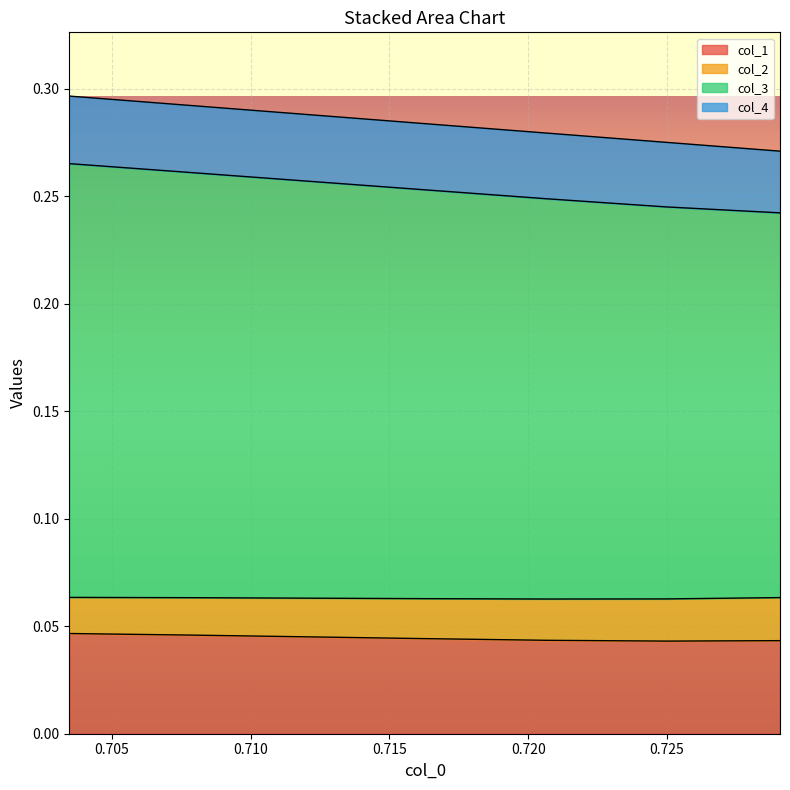

True or false: col_1 and col_3 intersect in this chart.

False